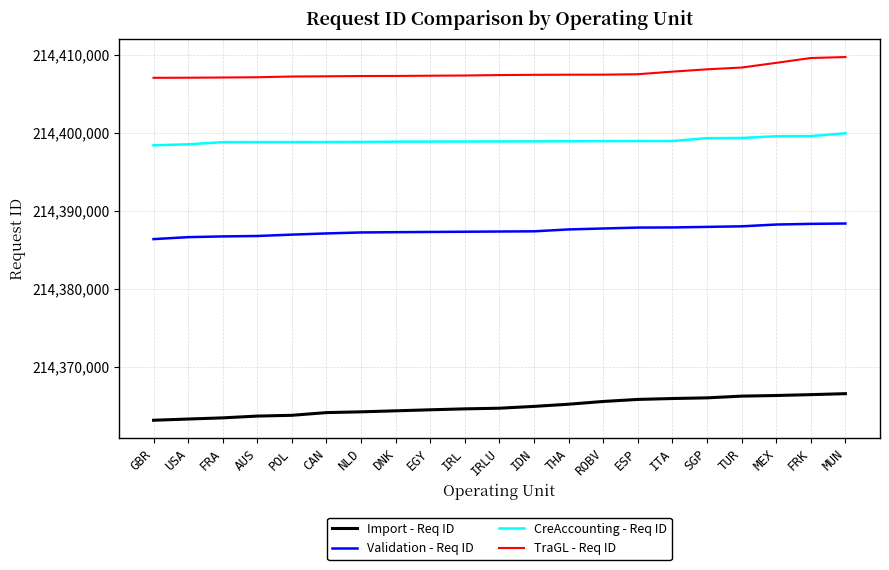

Rank the series at ITA from highest to lowest value.

TraGL - Req ID, CreAccounting - Req ID, Validation - Req ID, Import - Req ID